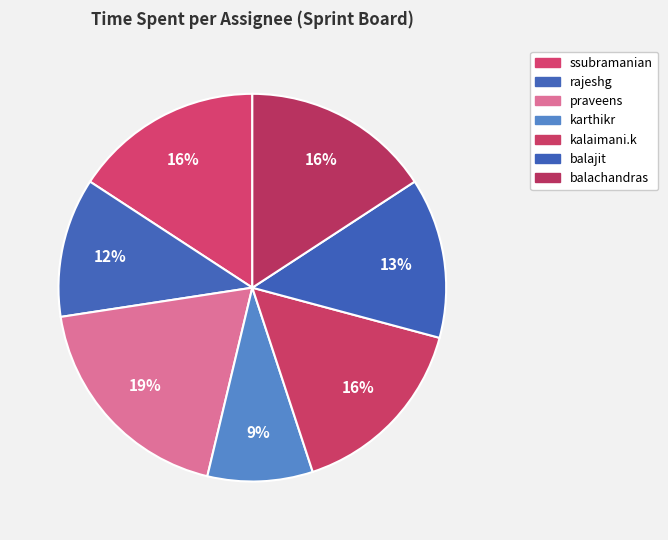

Count the number of slices in the pie.

7